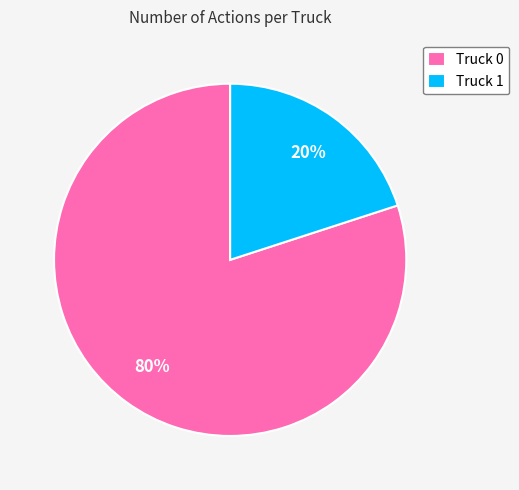

How many slices are in this pie chart?

2